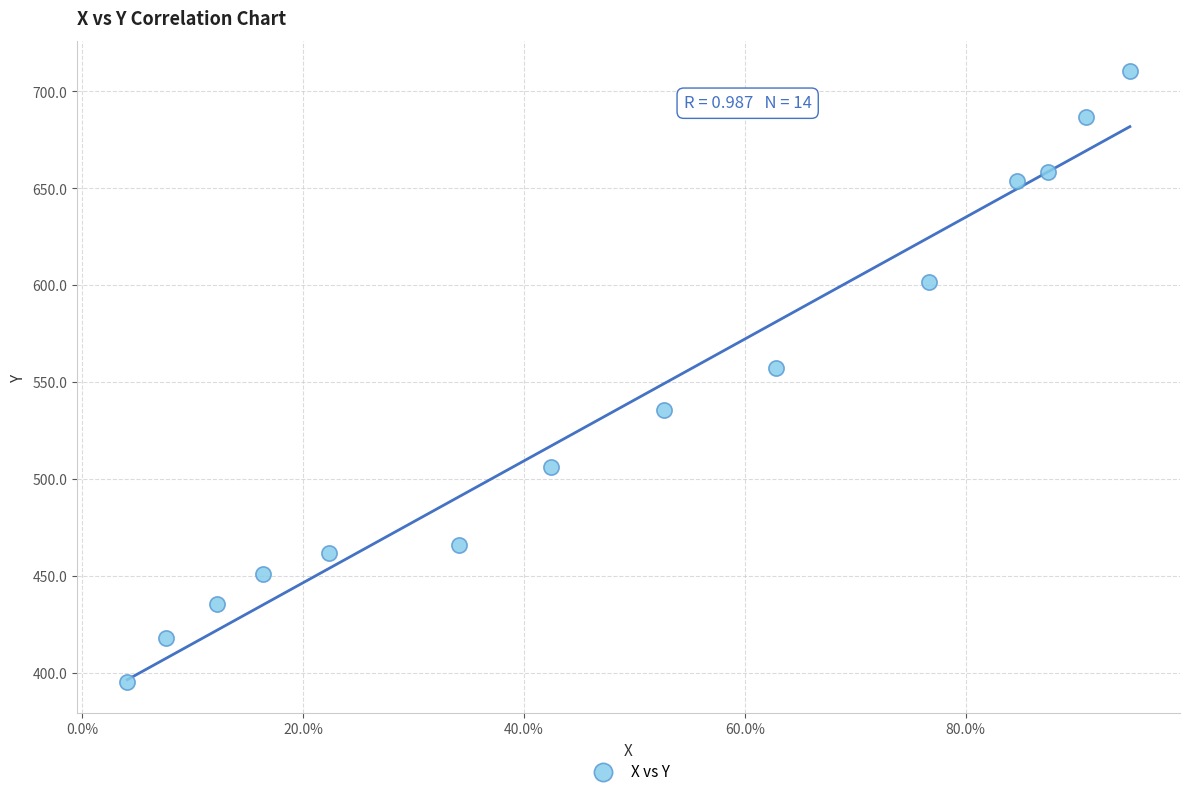

What Y value in the scatter plot is closest to 552?

557.3